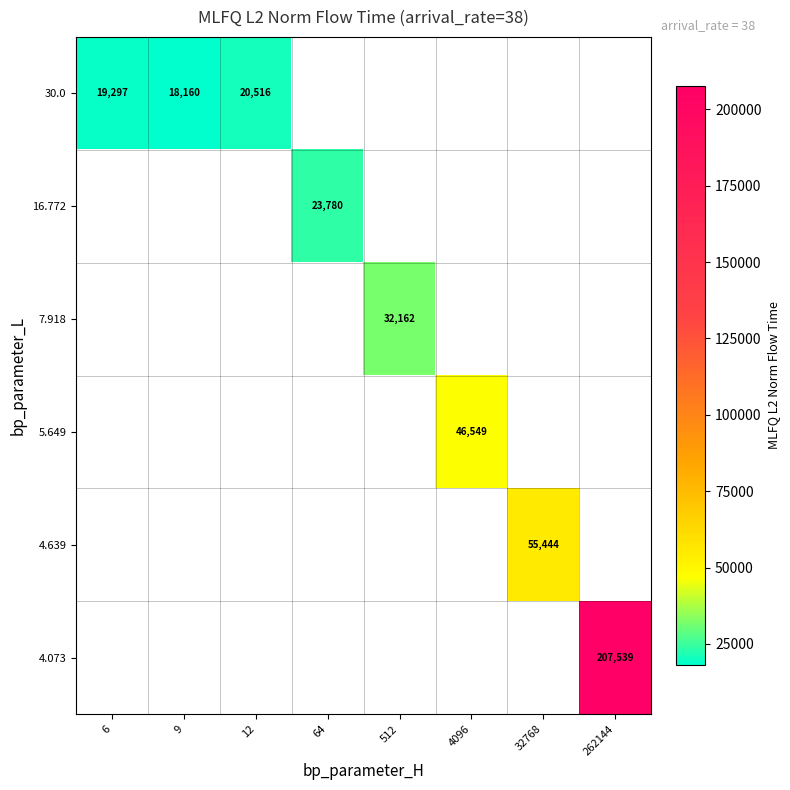

Is the value of 7.918 at 512 greater than the value of 30.0 at 12?

Yes